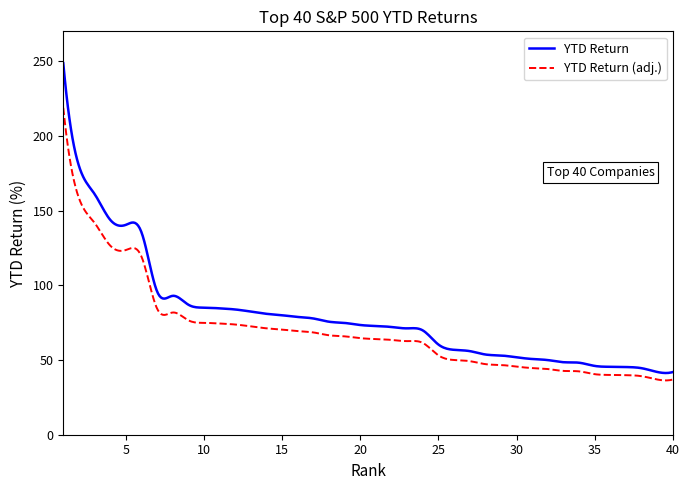

What is the difference between the maximum and minimum values in the YTD Return series?

207.4